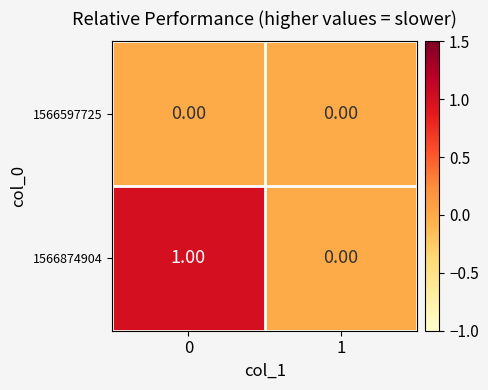

At 0, list the series in order from smallest to largest.

1566597725, 1566874904